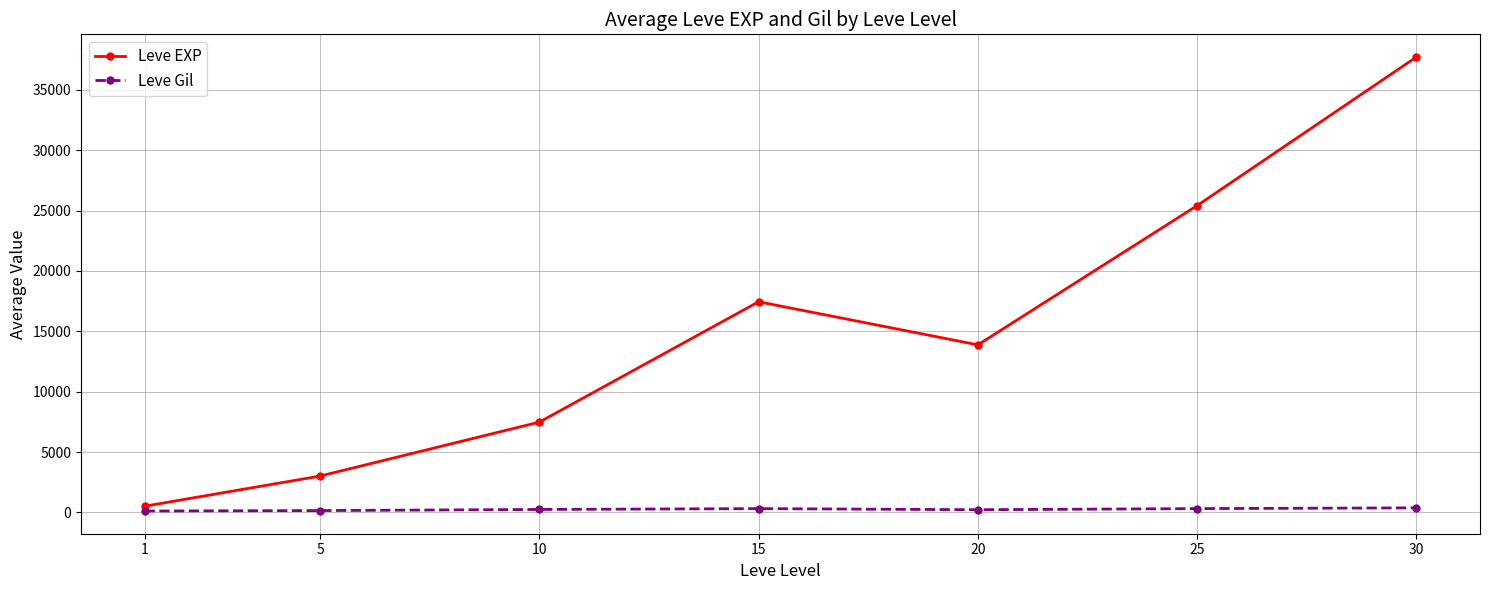

Rank the categories by Leve EXP value from highest to lowest.

30, 25, 15, 20, 10, 5, 1